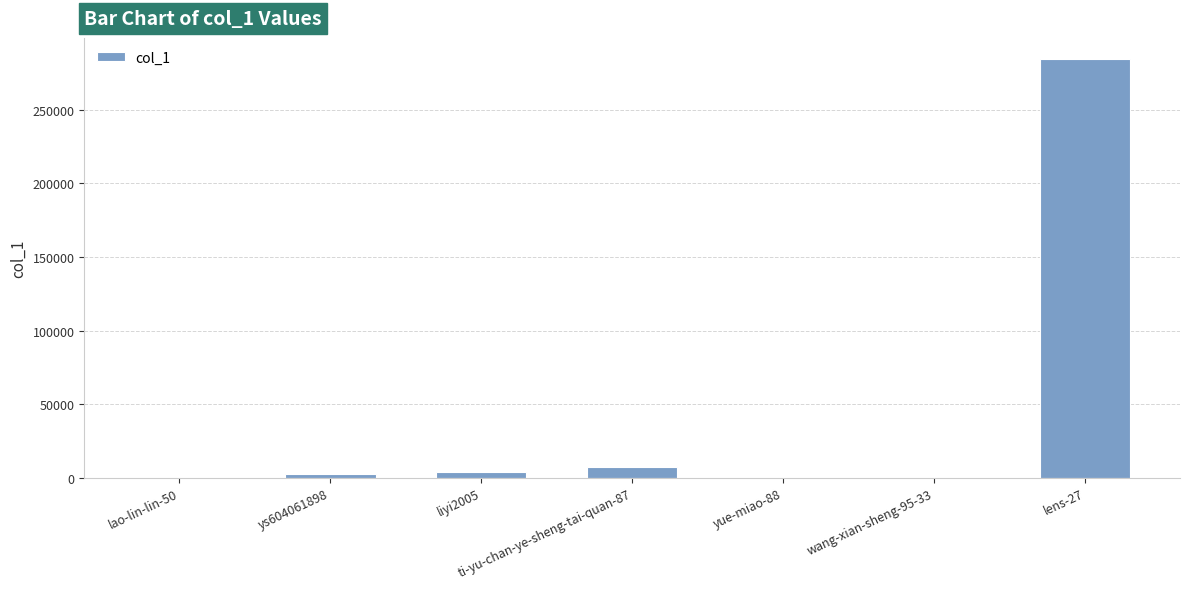

True or false: the data shows 2897 at ys604061898.

True